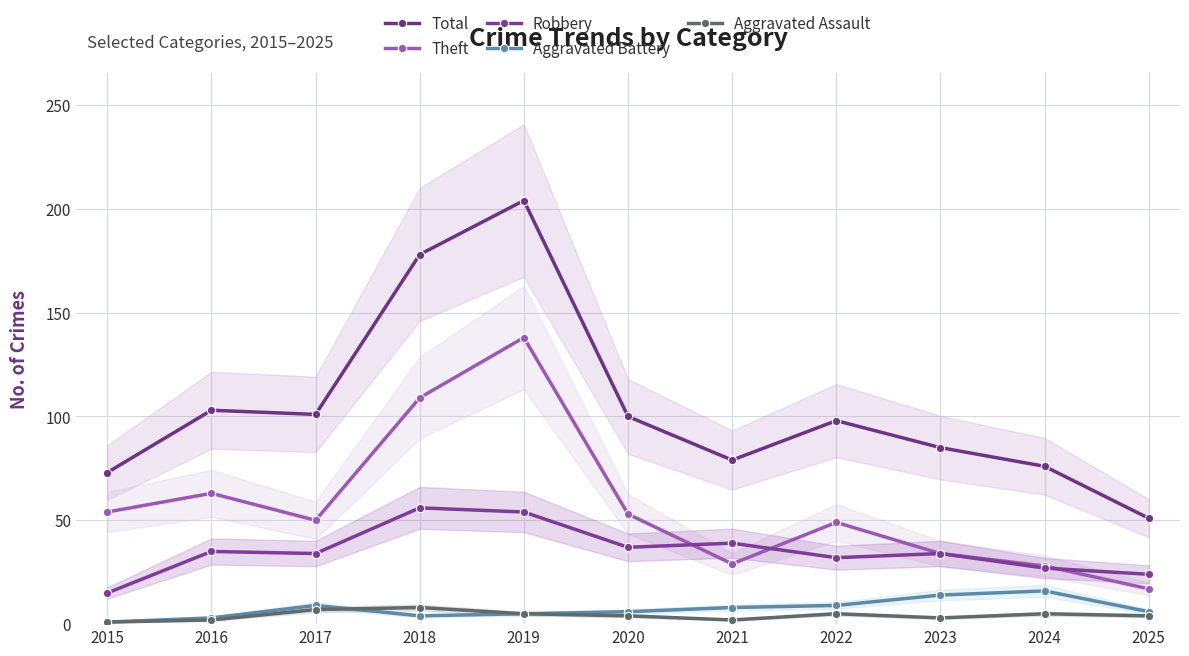

True or false: Robbery and Aggravated Battery cross at least once.

False